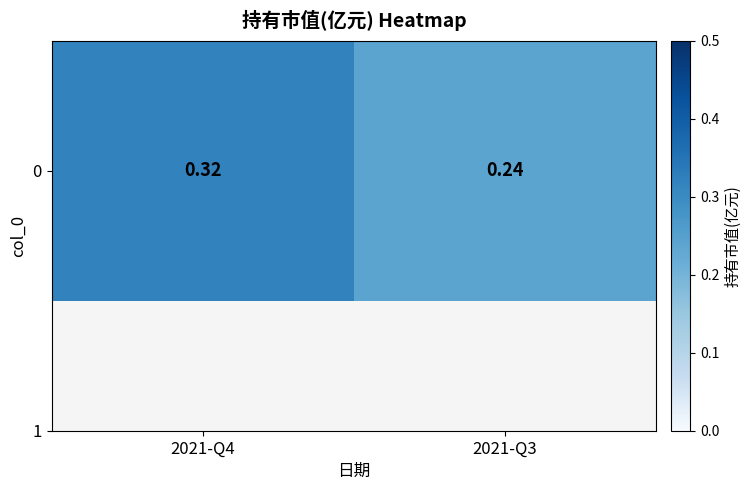

What is the sum of the values at 2021-Q4 and 2021-Q3?

0.6